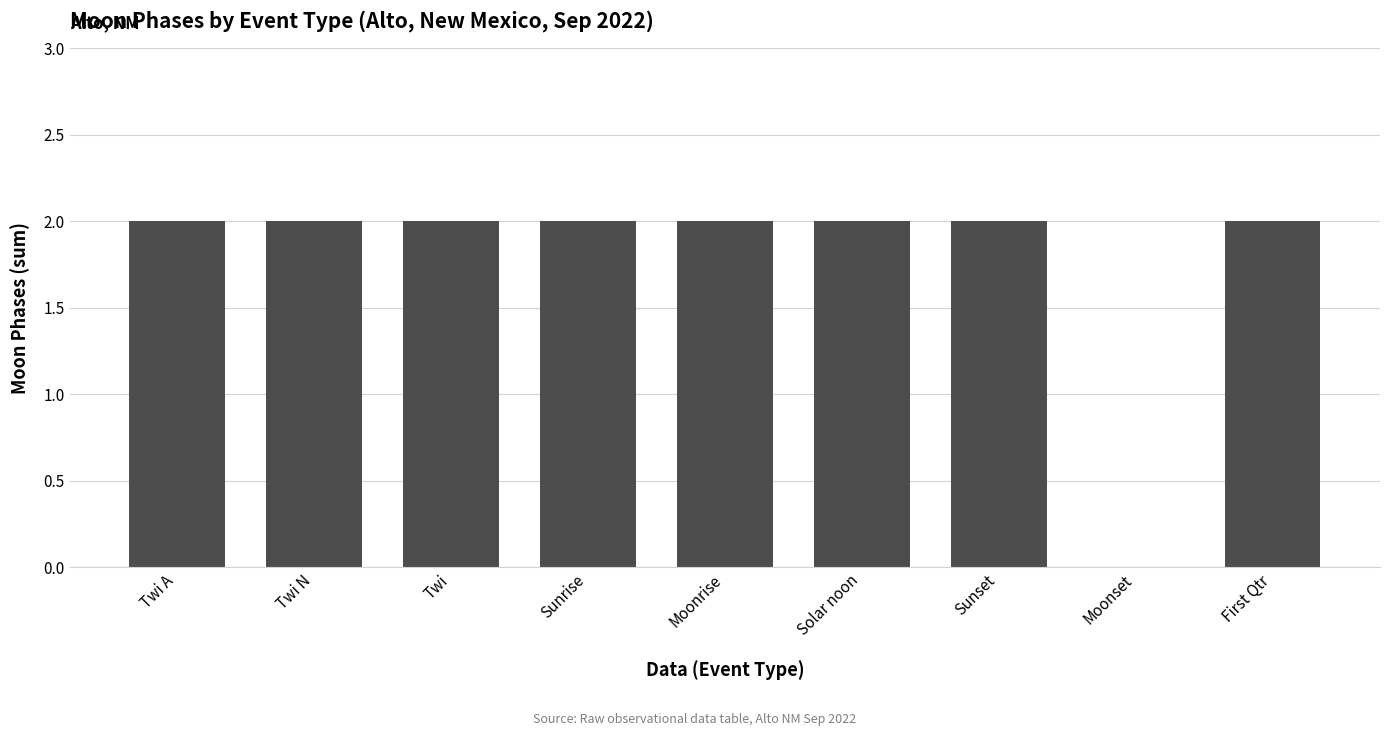

Reading left to right, what are all the values shown in this chart?

2	2	2	2	2	2	2	0	2